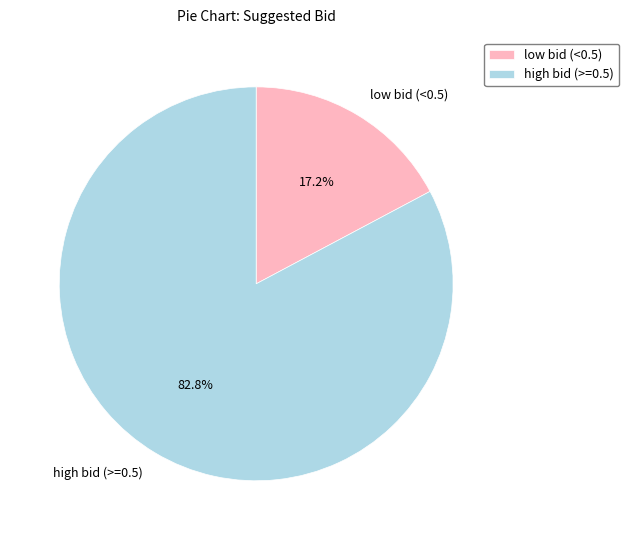

Rank the categories by value from lowest to highest.

low bid (<0.5), high bid (>=0.5)